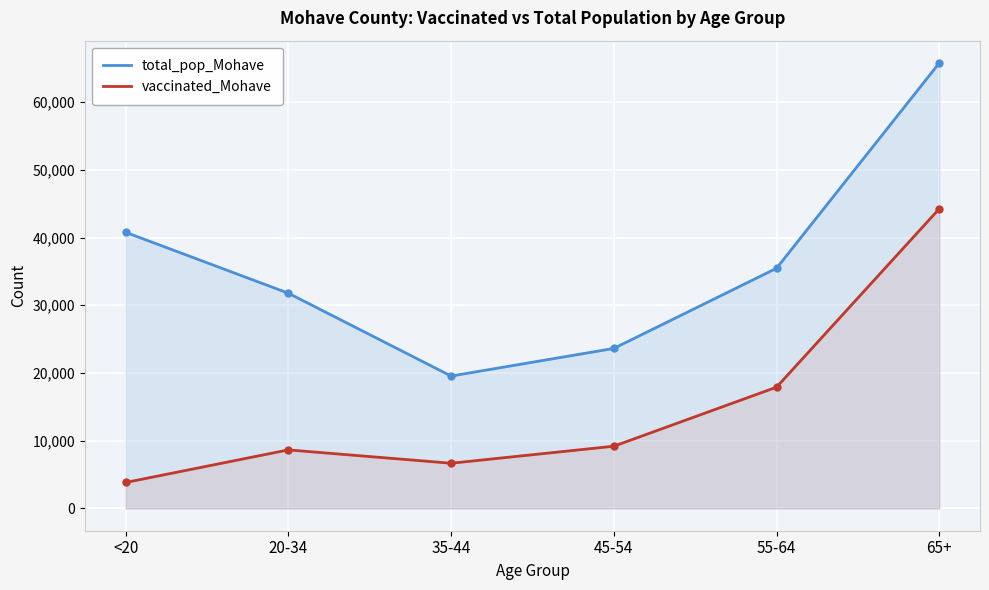

True or false: total_pop_Mohave has a value of 8575 at 45-54.

False